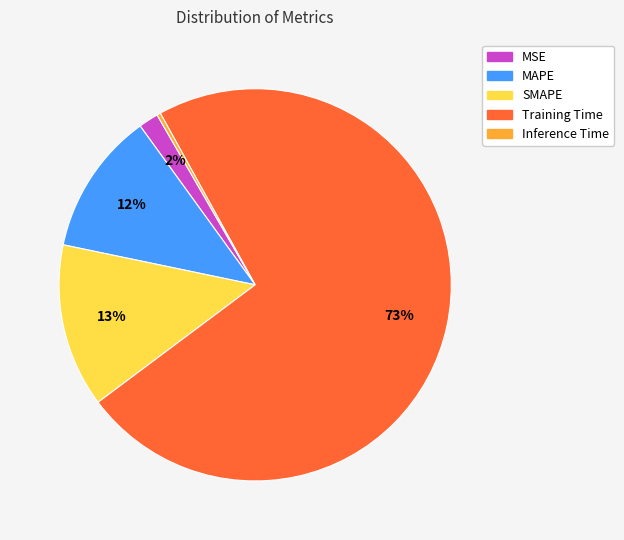

True or false: MAPE accounts for 1% of the total.

False